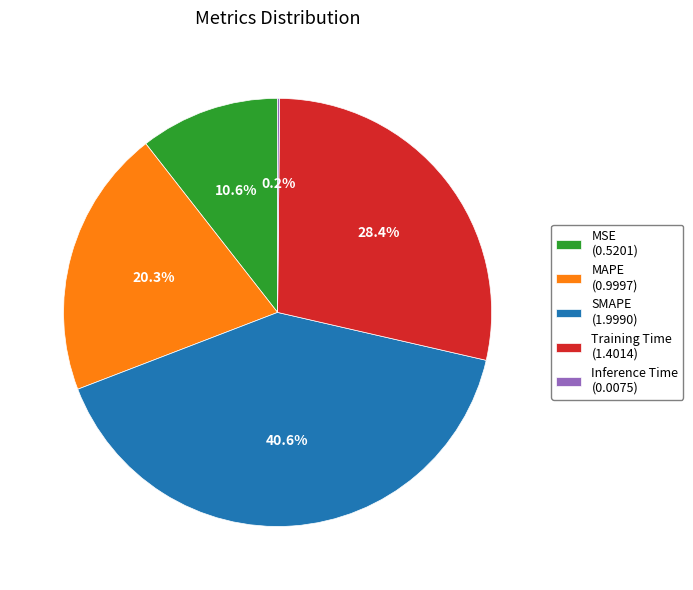

Do Training Time (1.4014) and MAPE (0.9997) together represent more than half of the pie?

No